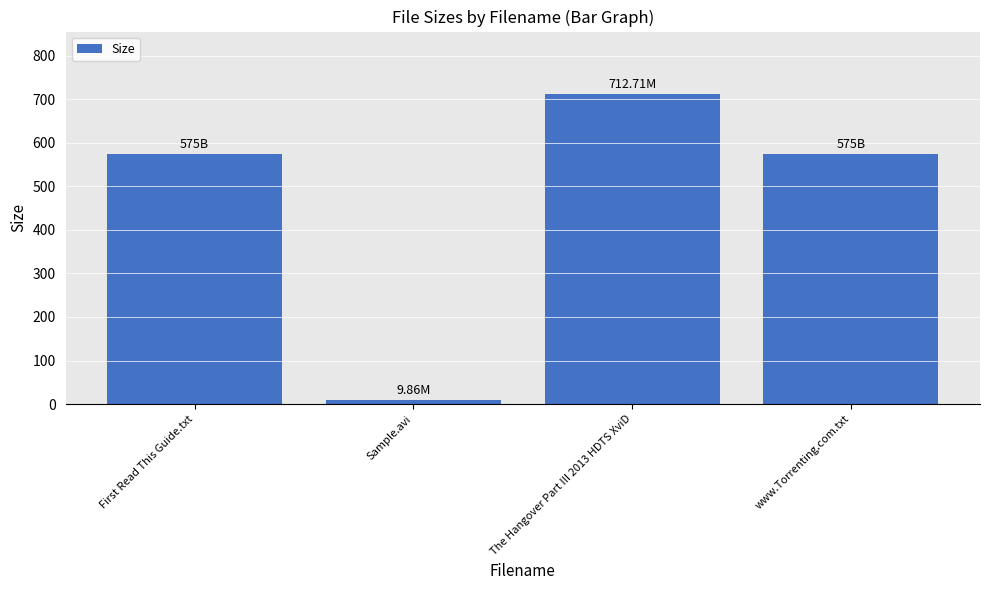

Between The Hangover Part III 2013 HDTS XviD and Sample.avi, which is larger?

The Hangover Part III 2013 HDTS XviD